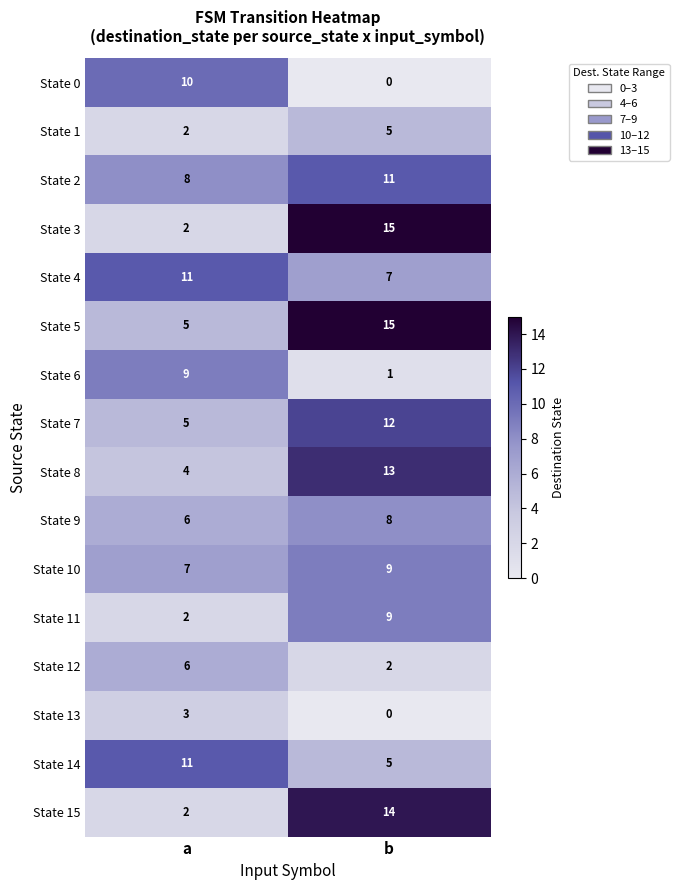

The State 10 series shows 9 at b. True or false?

True